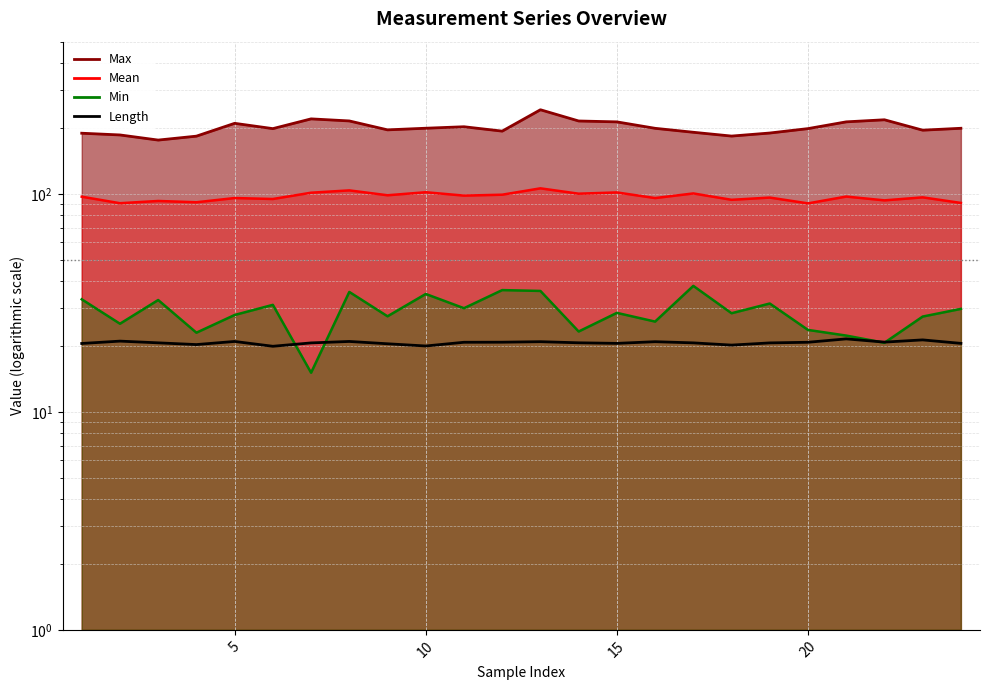

What is the approximate value of Max (line) at 15?

200.2